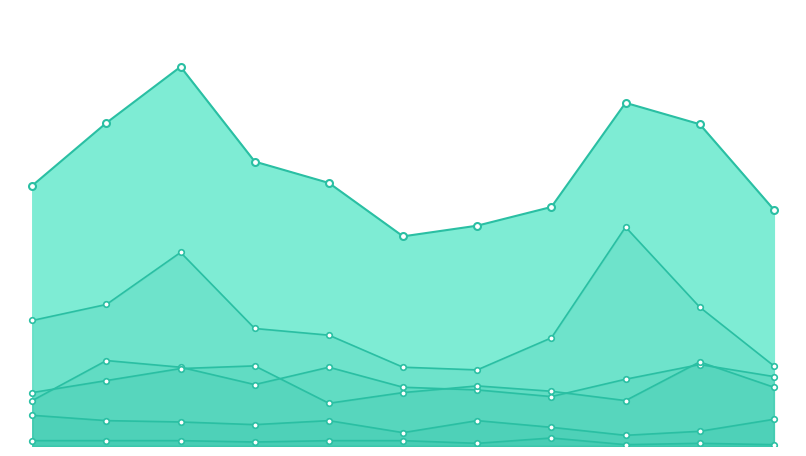

What are all the series names shown in the legend?

Aggravated Assault, Aggravated Battery, Criminal Sexual Assault, Homicide, Robbery